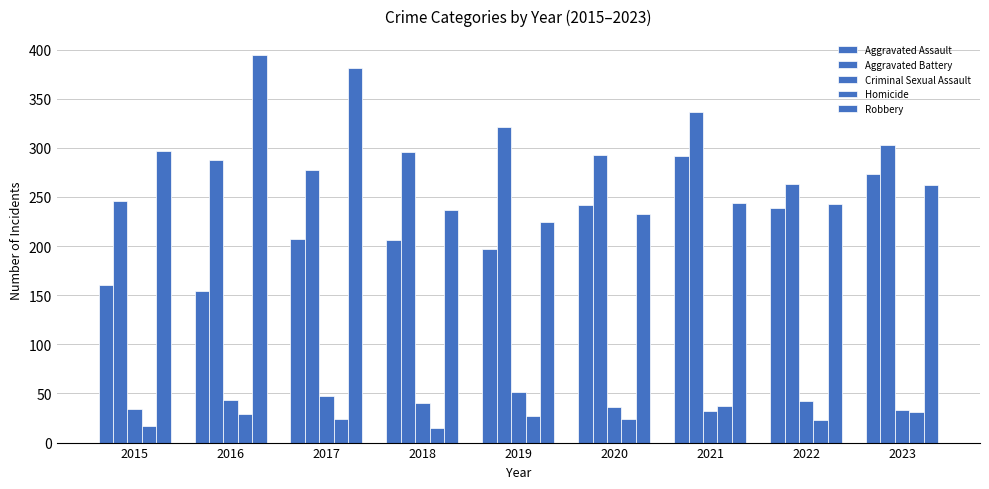

What is the sum of the Criminal Sexual Assault values at 2018 and 2022?

82